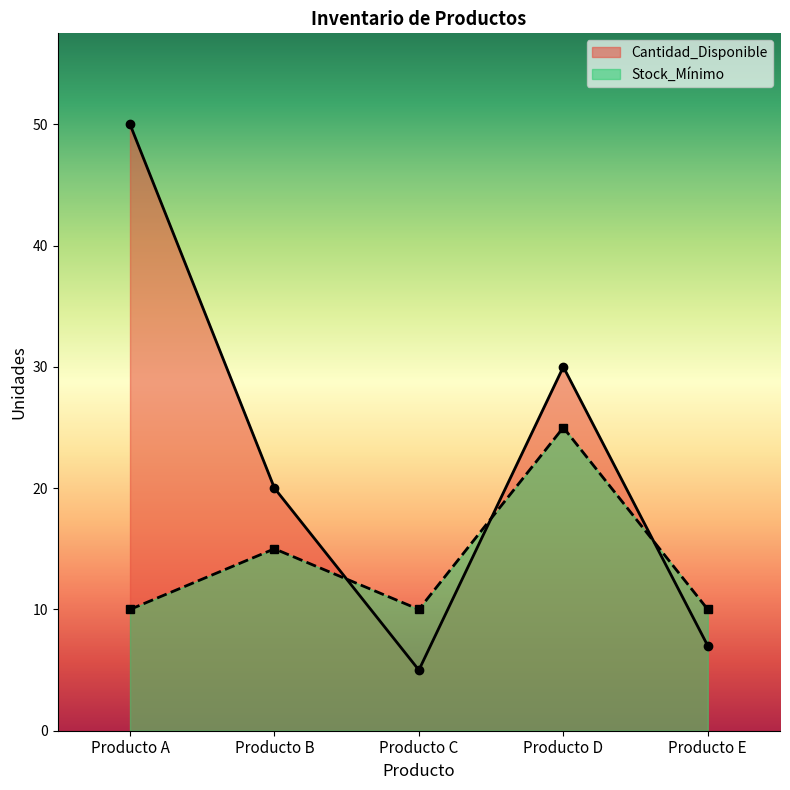

At Producto A, list the series in order from smallest to largest.

Stock_Mínimo, Cantidad_Disponible